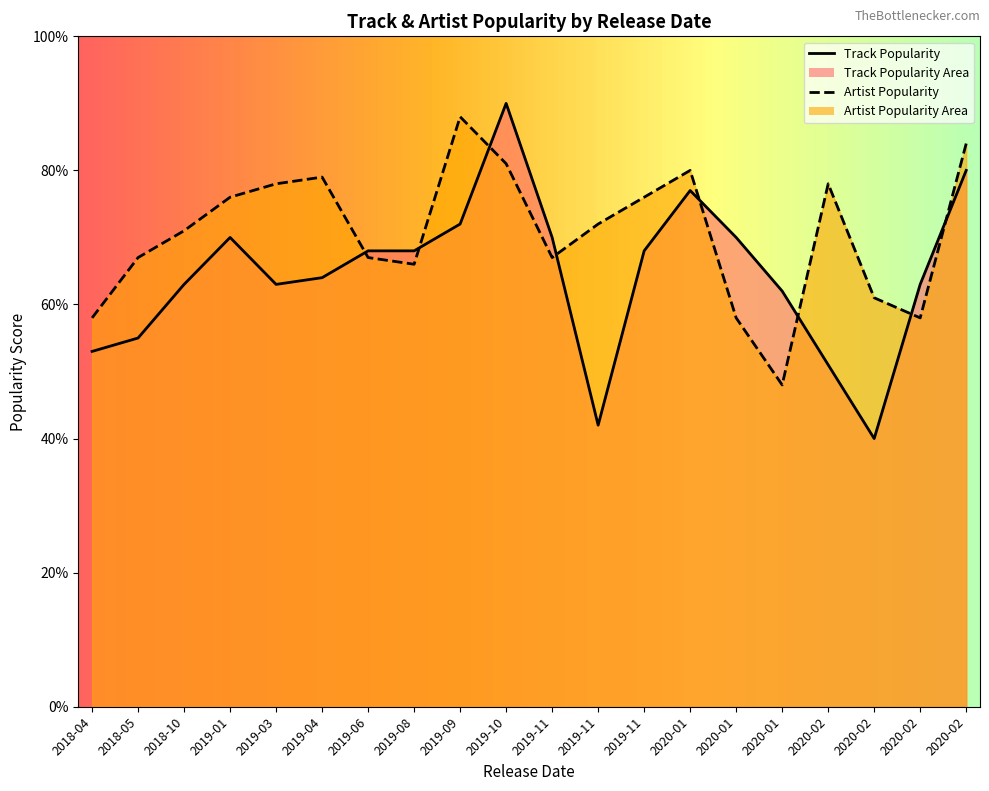

Between 2020-01-10 and 2020-02-27, which series saw the biggest shift?

Artist Popularity